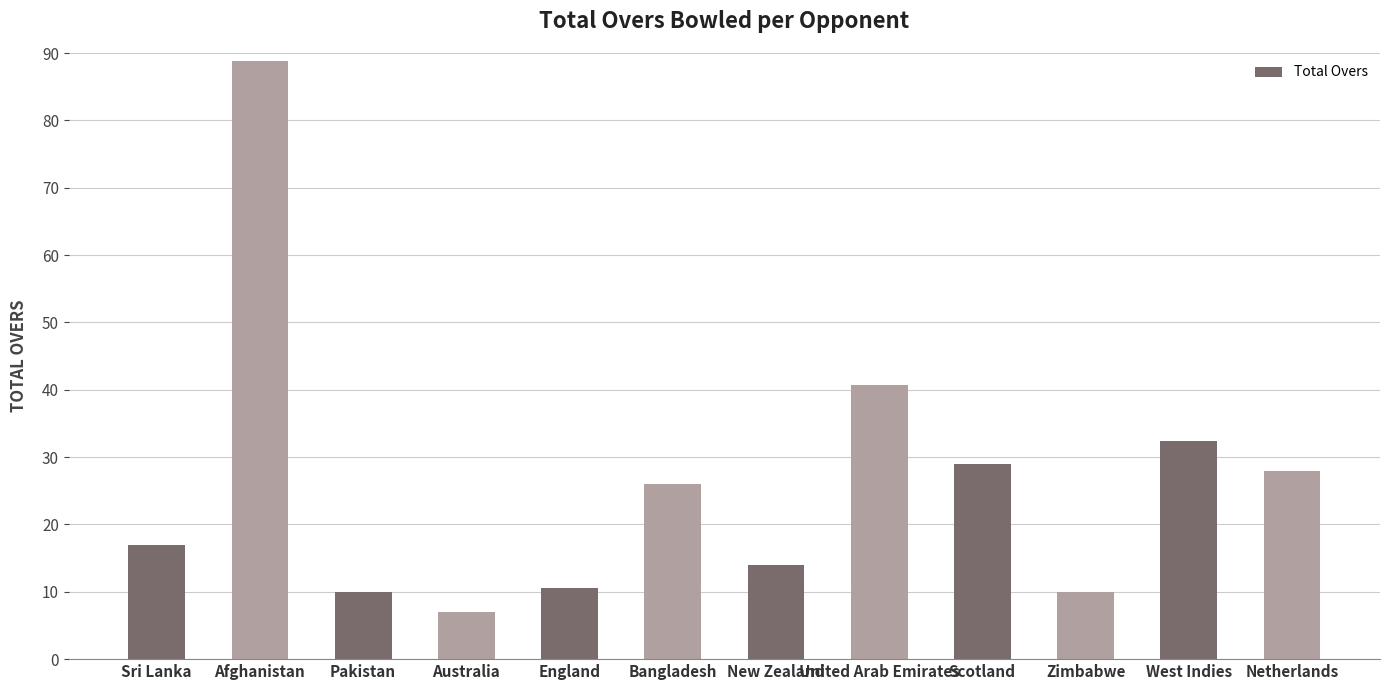

Which category has the highest value across all series?

Afghanistan